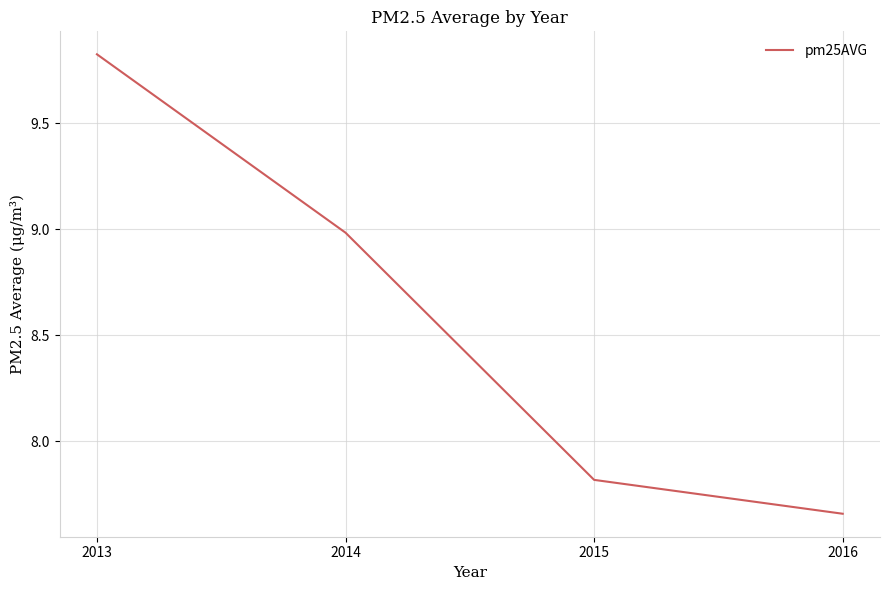

Which has a higher value, 2013 or 2014?

2013